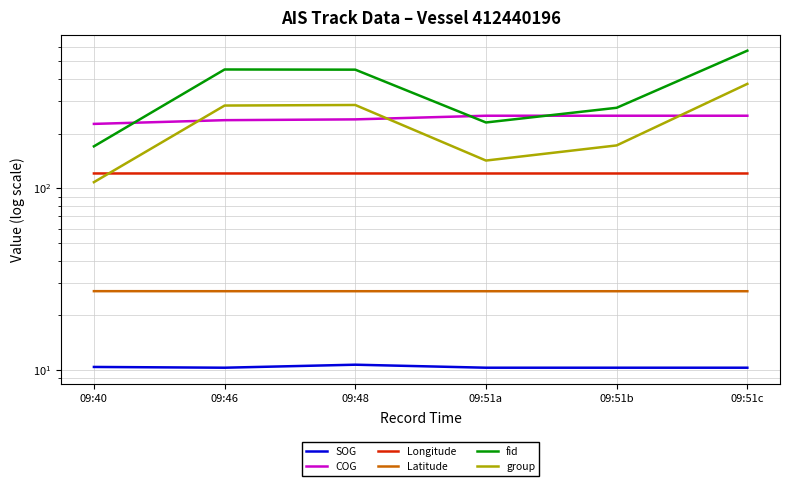

What is the highest value of the Longitude series?

120.6